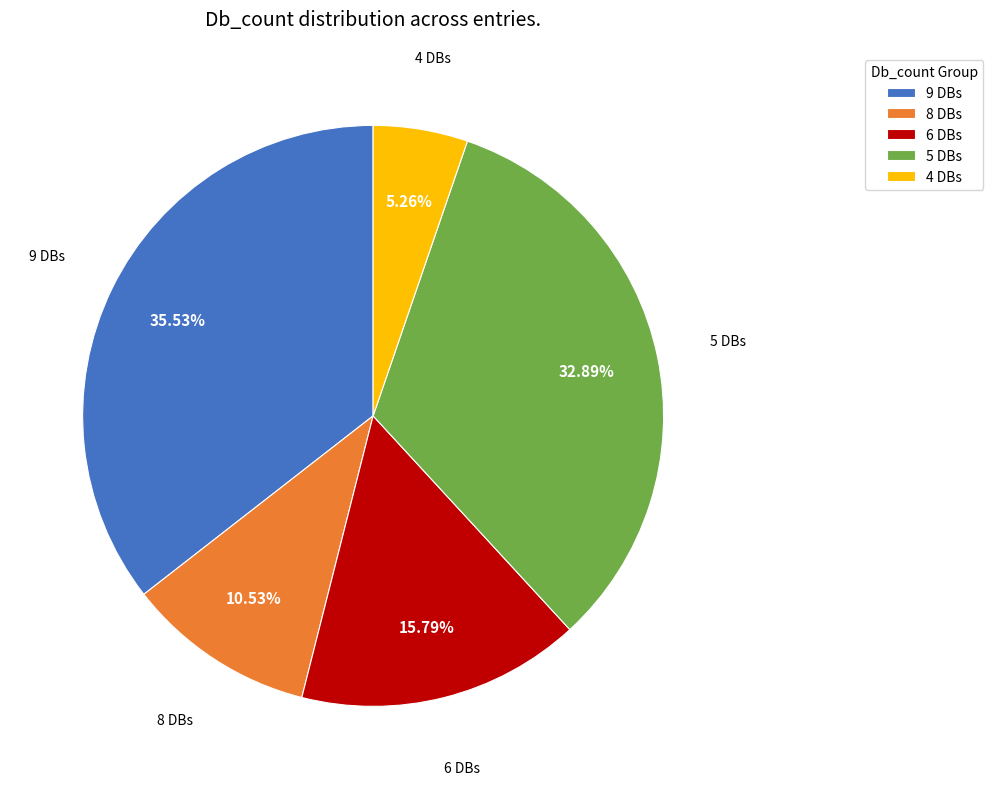

Which has a higher value, 9 DBs or 4 DBs?

9 DBs